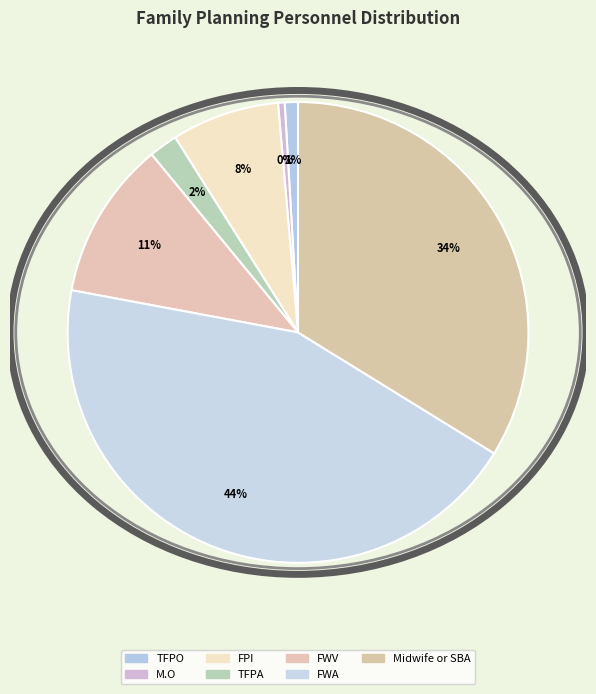

How many slices are in this pie chart?

7